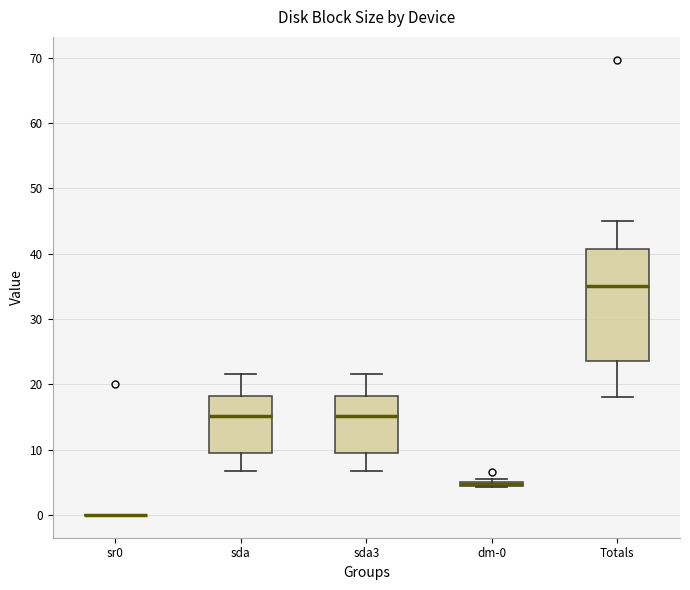

Comparing the boxes themselves (not the whiskers), which one is the tallest?

Totals